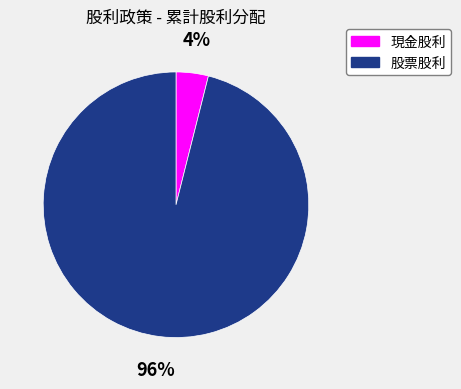

Which has a higher value, 股票股利 or 現金股利?

股票股利